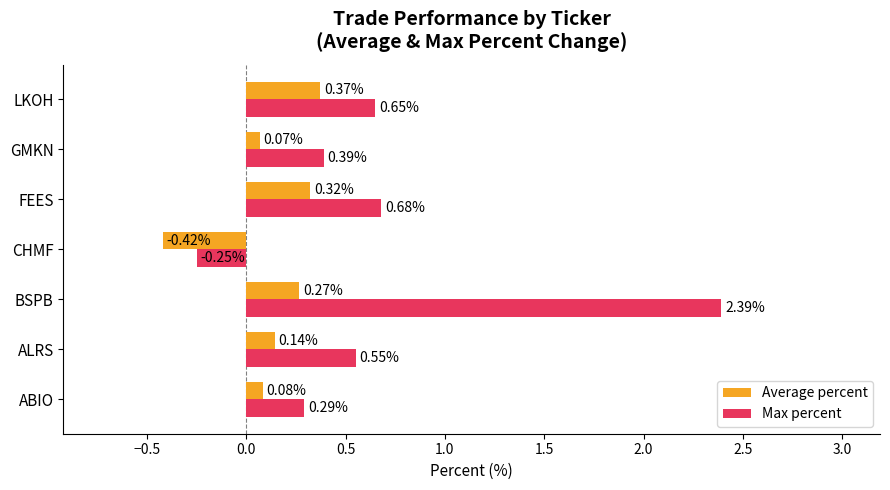

At how many categories does at least one series exceed 0?

6